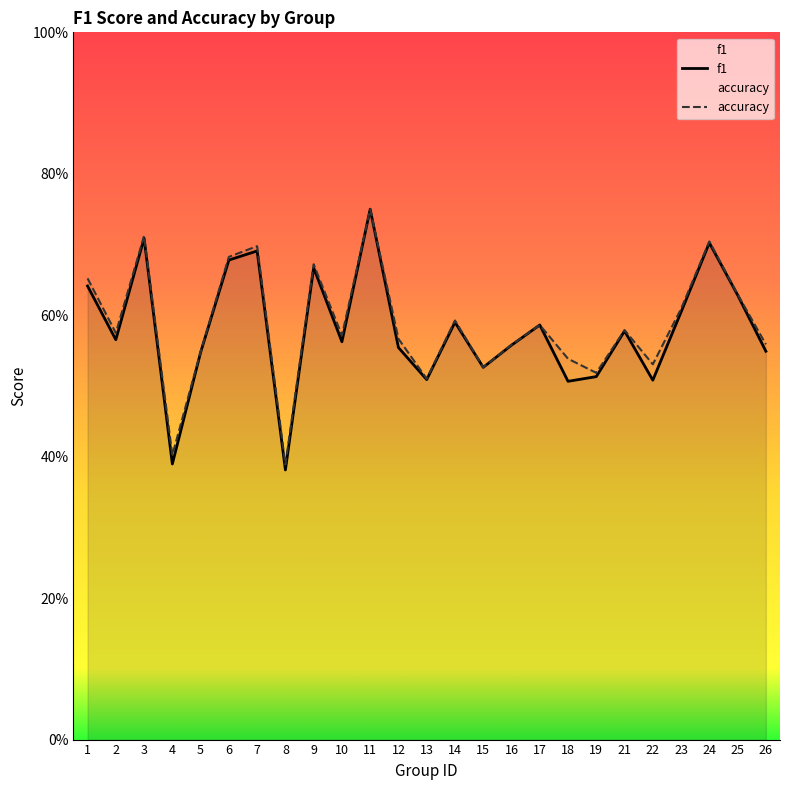

True or false: f1 and accuracy intersect in this chart.

False